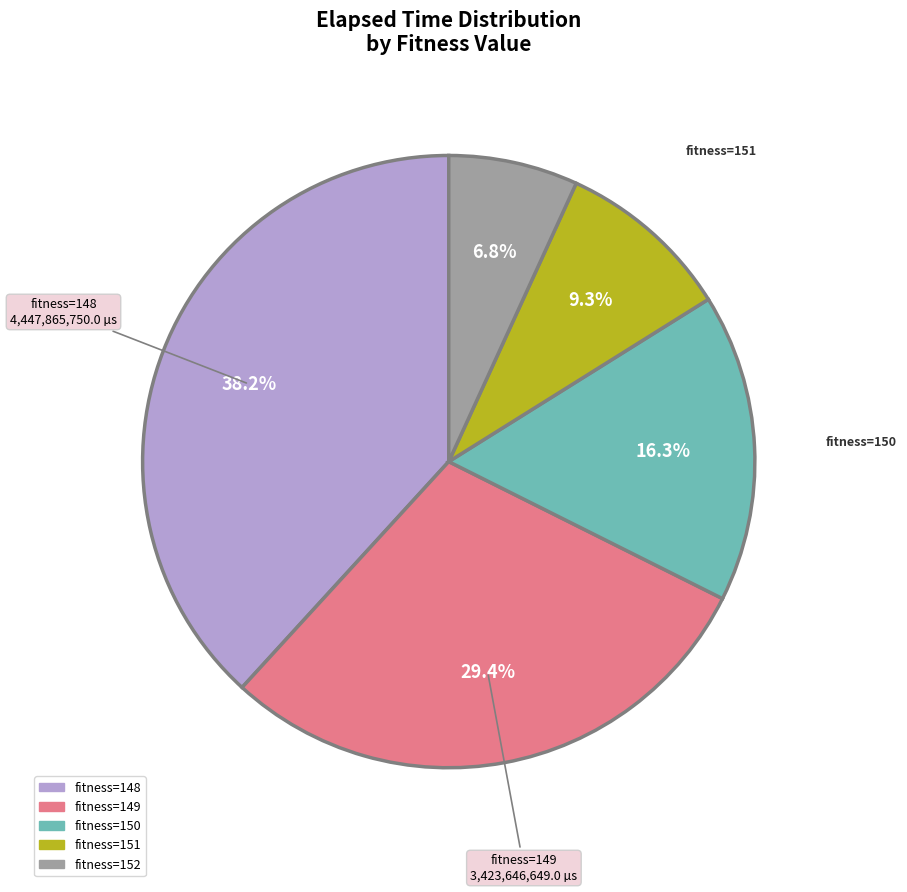

To the nearest percent, what is the average slice percentage?

20%